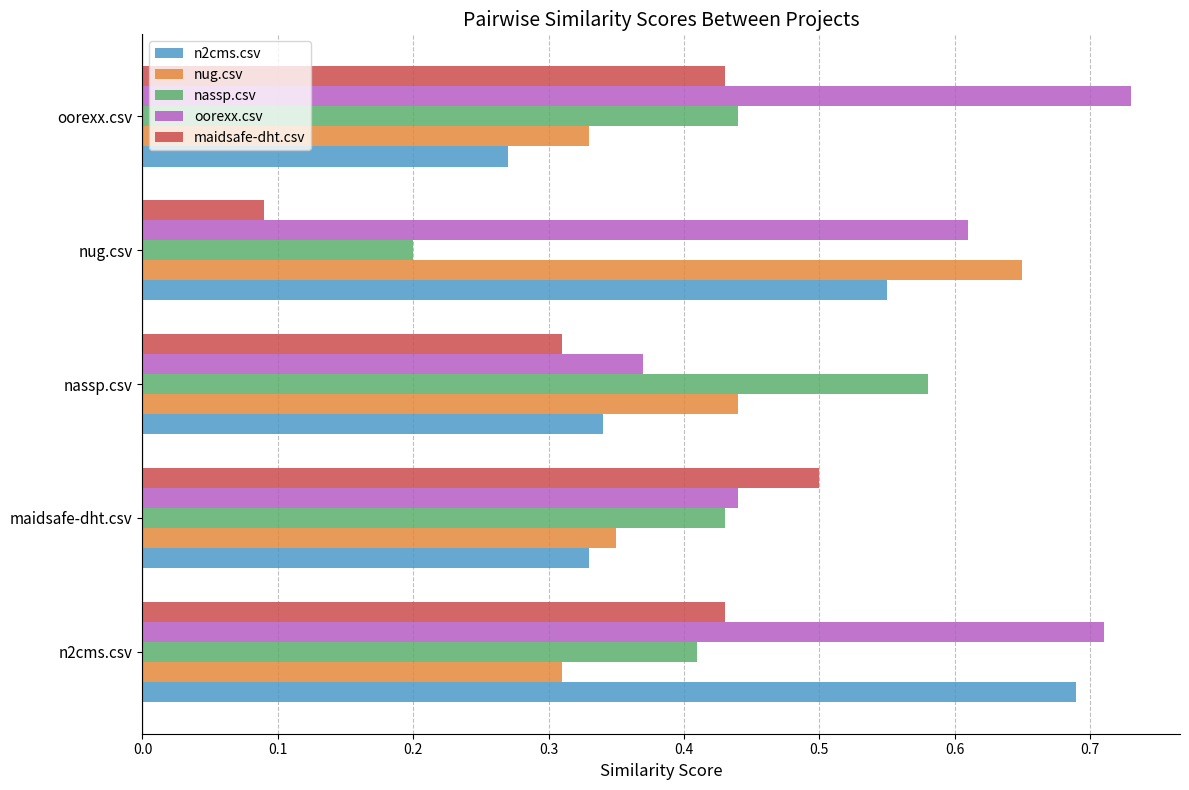

List the labels in order of n2cms.csv value, smallest first.

oorexx.csv, maidsafe-dht.csv, nassp.csv, nug.csv, n2cms.csv